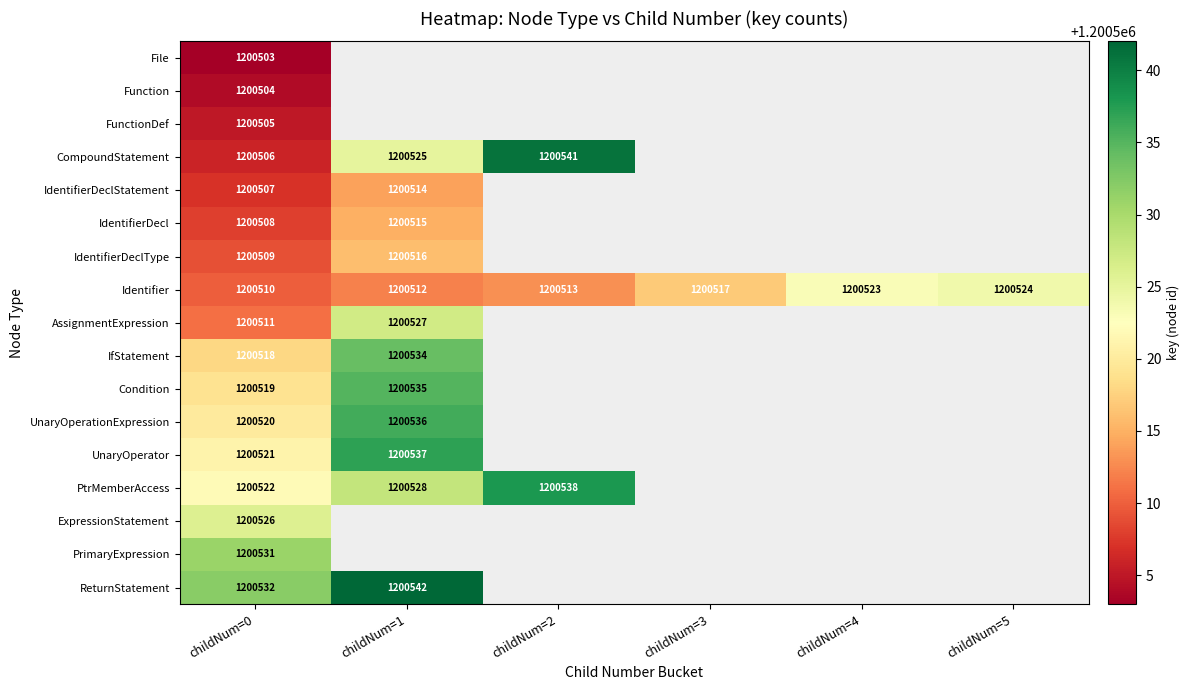

Count the number of data series in this chart.

17